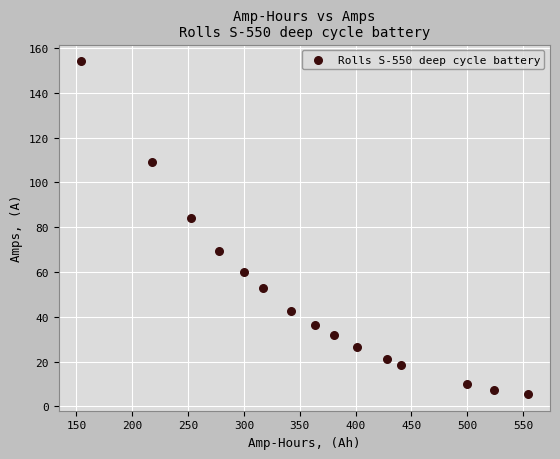

What is the range of X values (max minus min)?

400.0